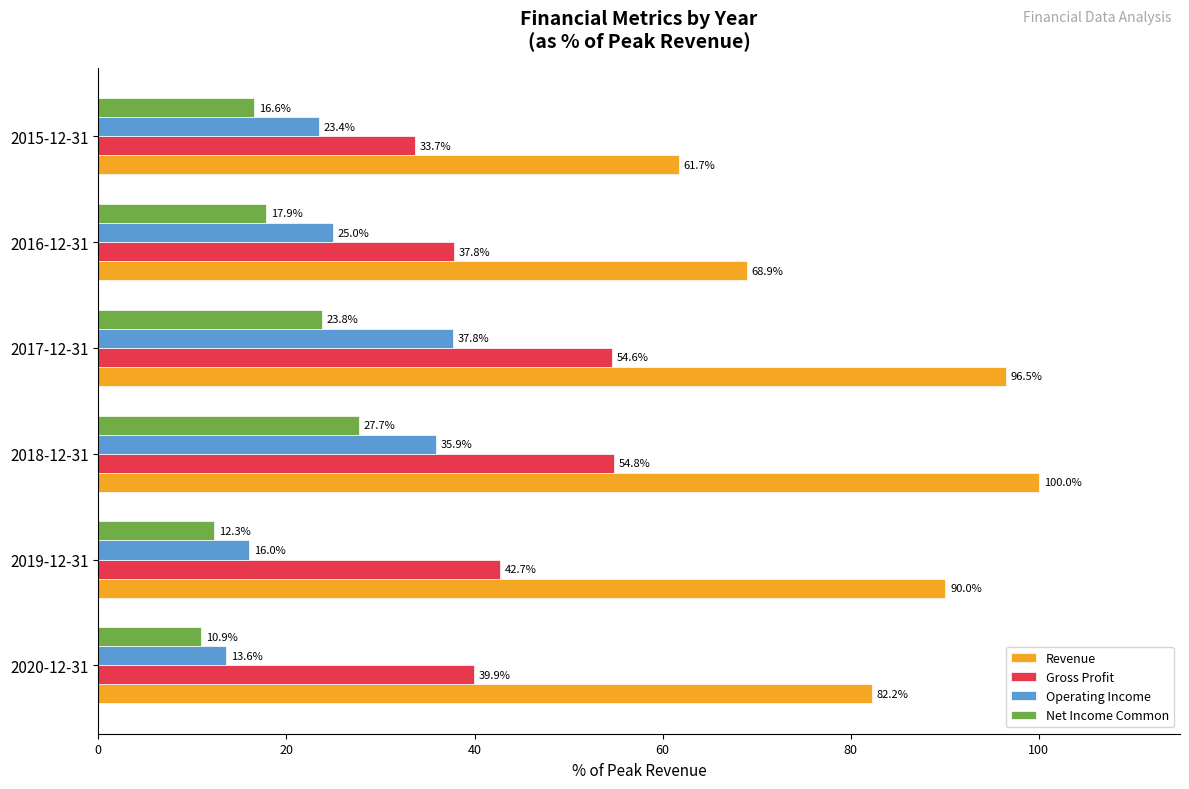

What is the sum of the Gross Profit values at 2017-12-31 and 2018-12-31?

109.4